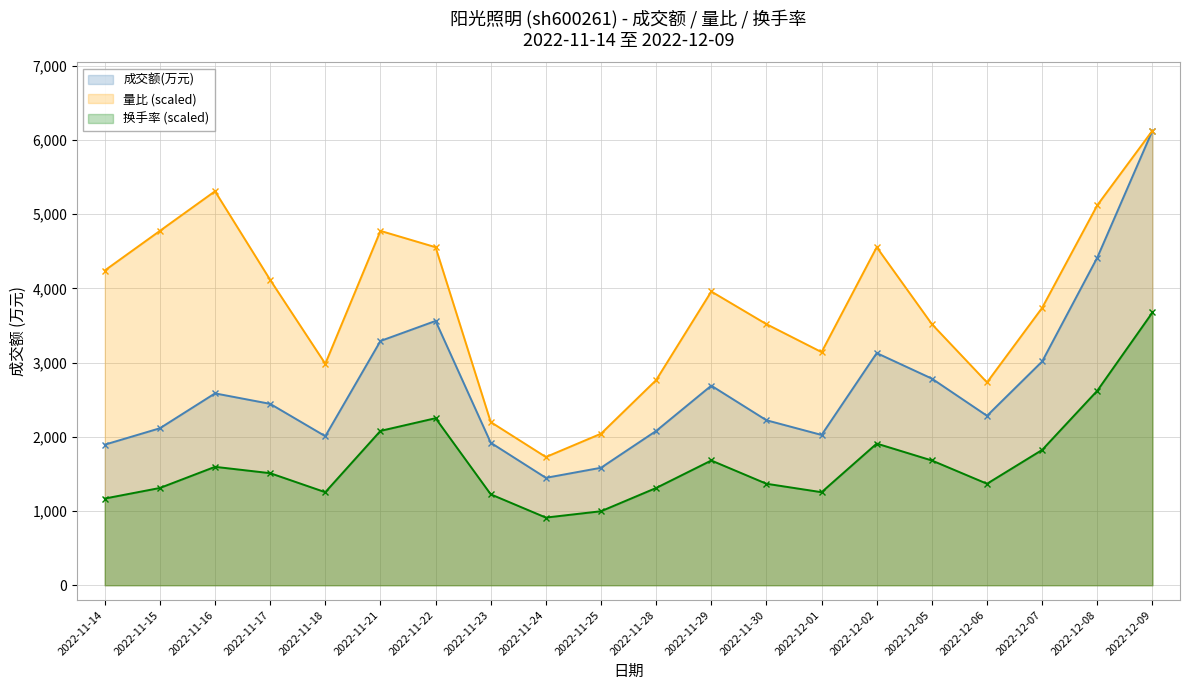

True or false: 成交额(万元) has more than 1 interior local peaks.

True